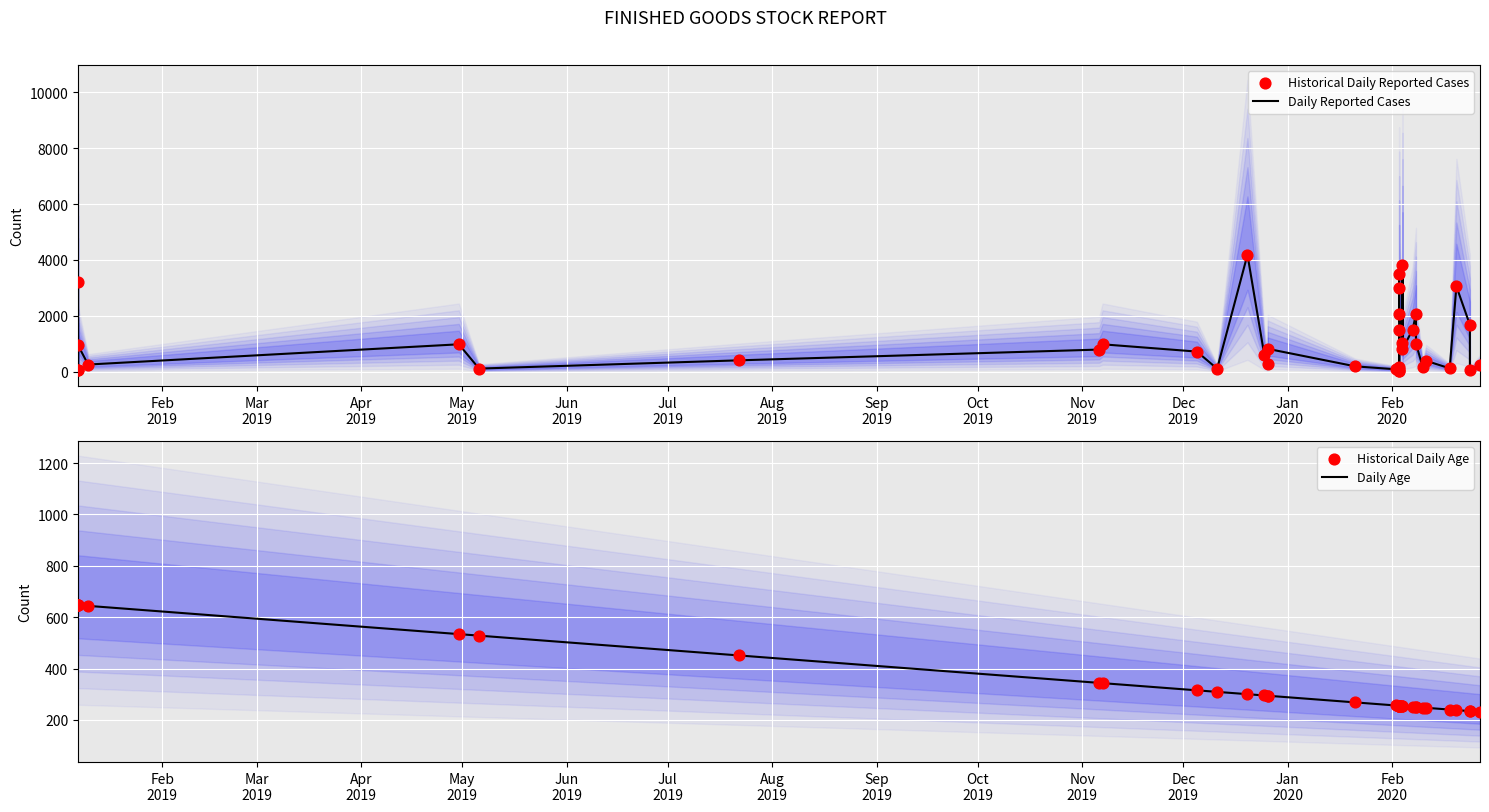

Which series reaches the maximum Y coordinate?

Daily Reported Cases